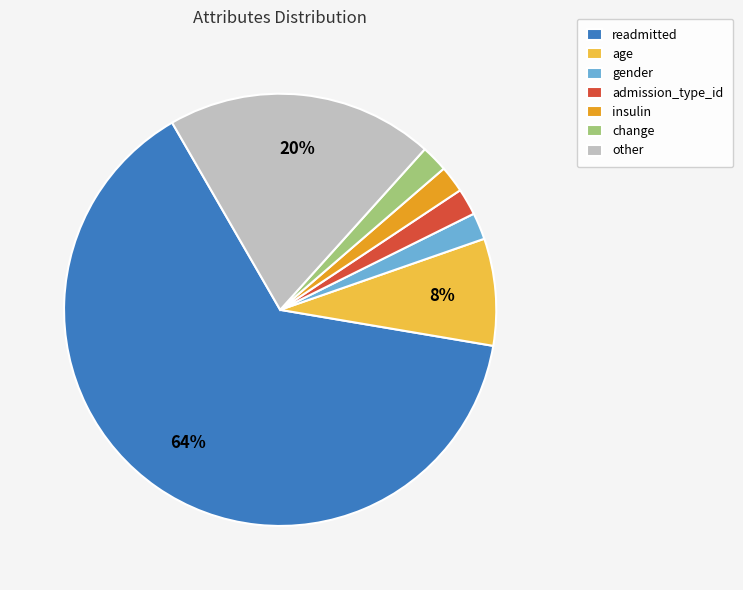

What percentage is the gender slice, to the nearest percent?

2%